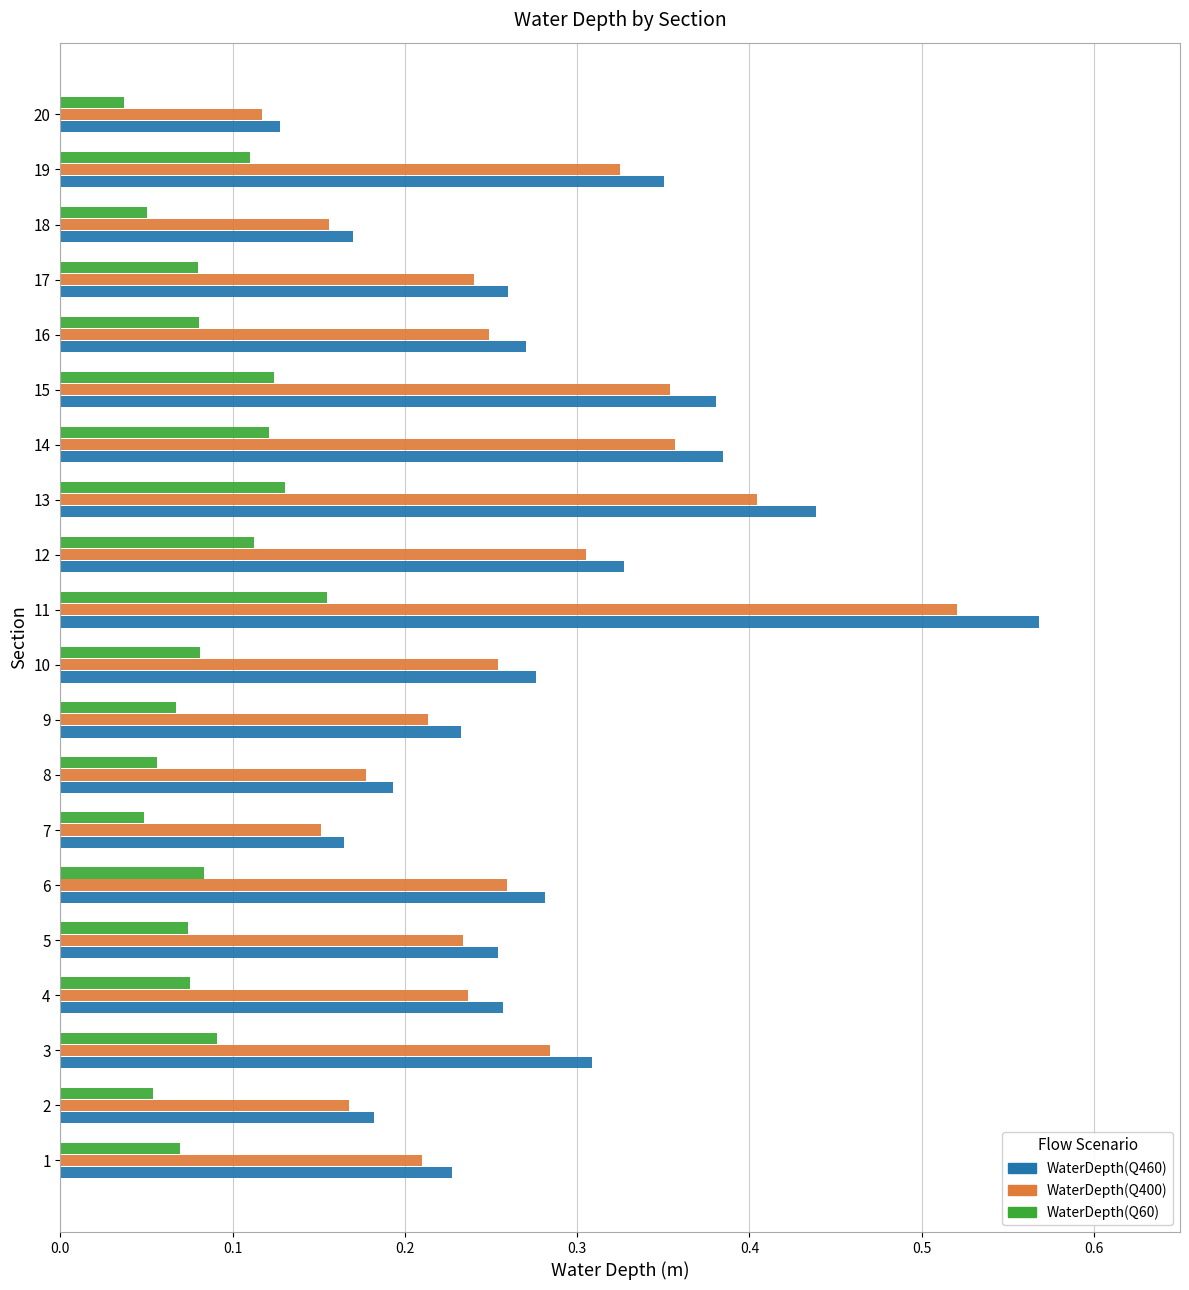

At how many categories does at least one series exceed 0?

20